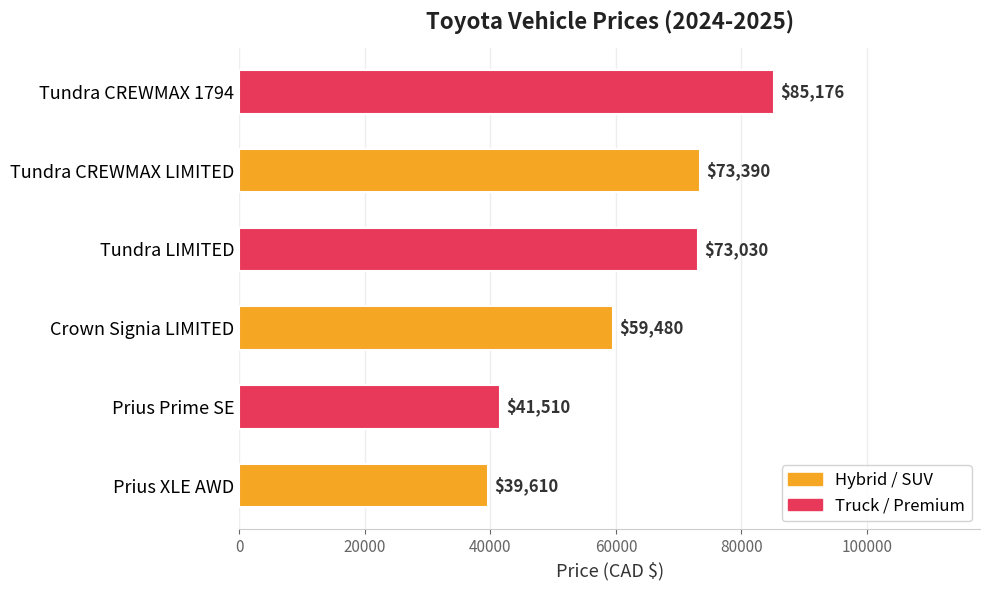

Which category has the highest value across all series?

Tundra CREWMAX 1794